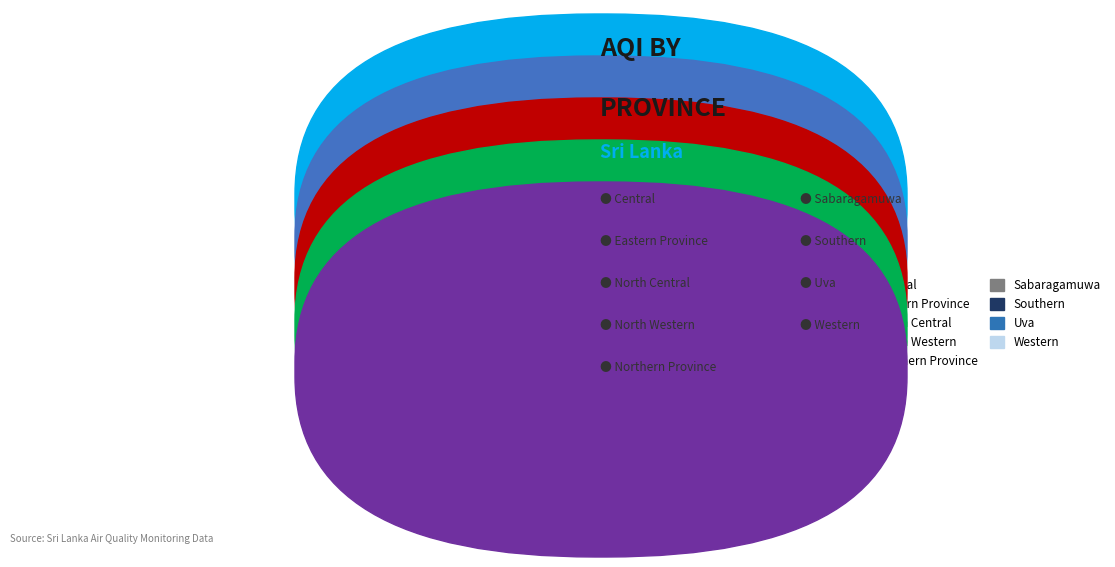

Count the number of slices in the pie.

9